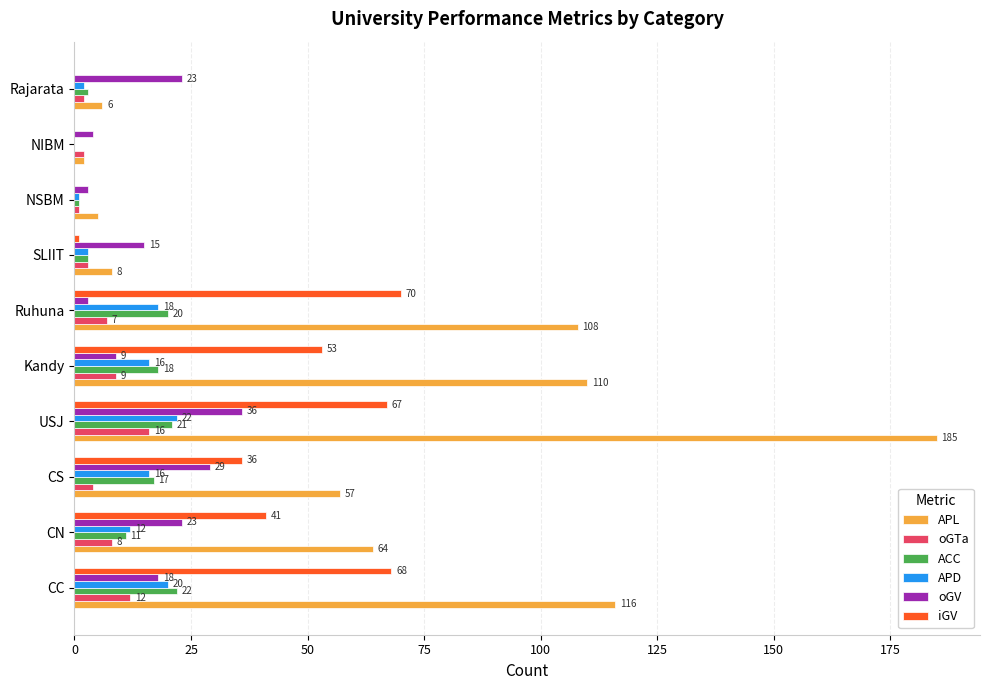

How many values in iGV are above zero?

7